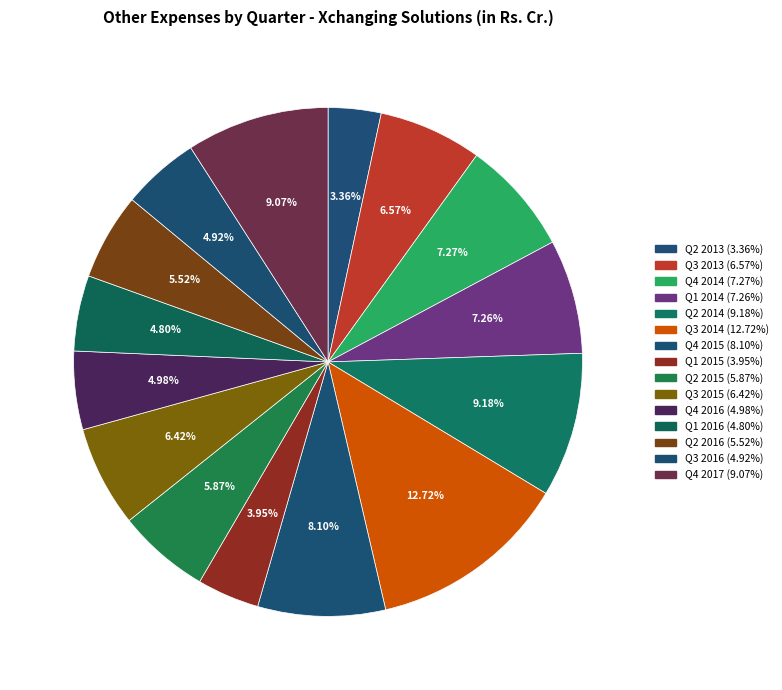

Count the number of slices in the pie.

15